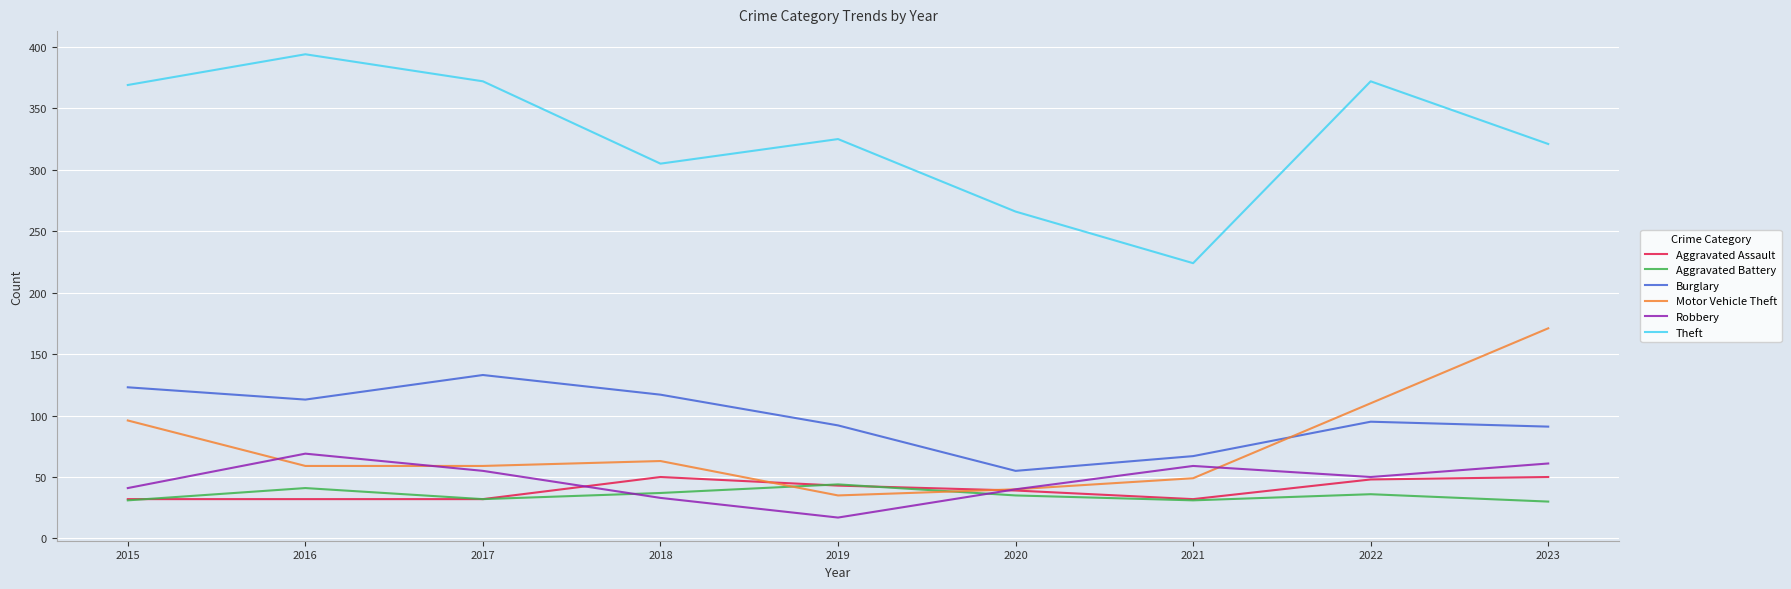

Is the value of Burglary at 2015 greater than the value of Theft at 2015?

No